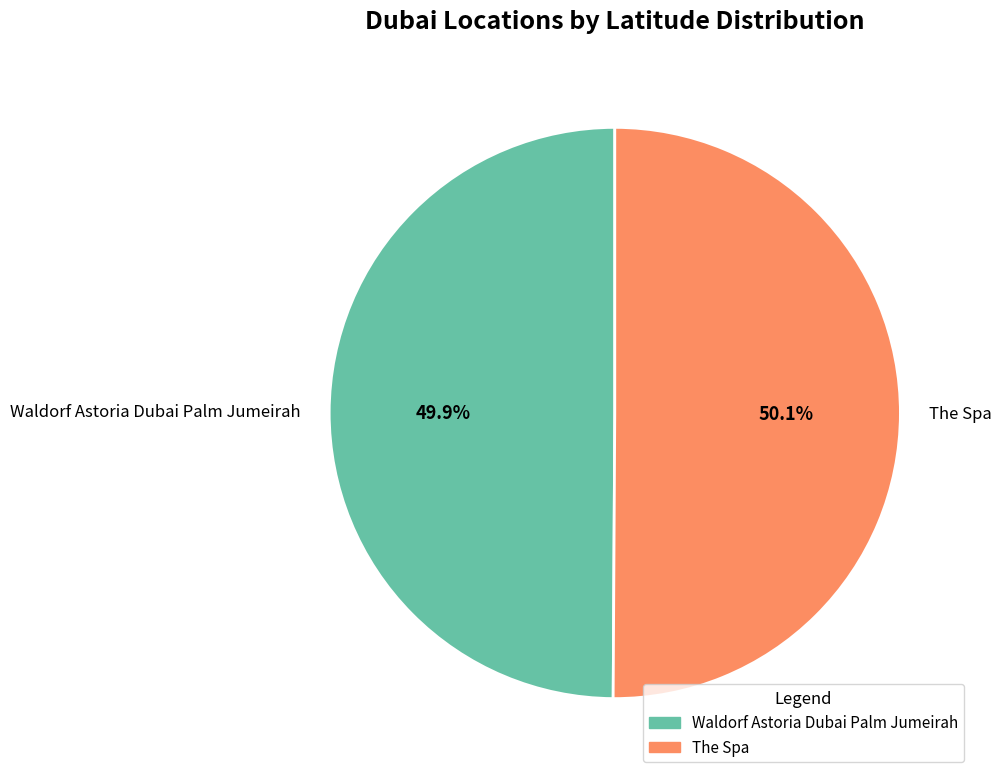

Combined, what portion of the pie is Waldorf Astoria Dubai Palm Jumeirah and The Spa?

100.0%